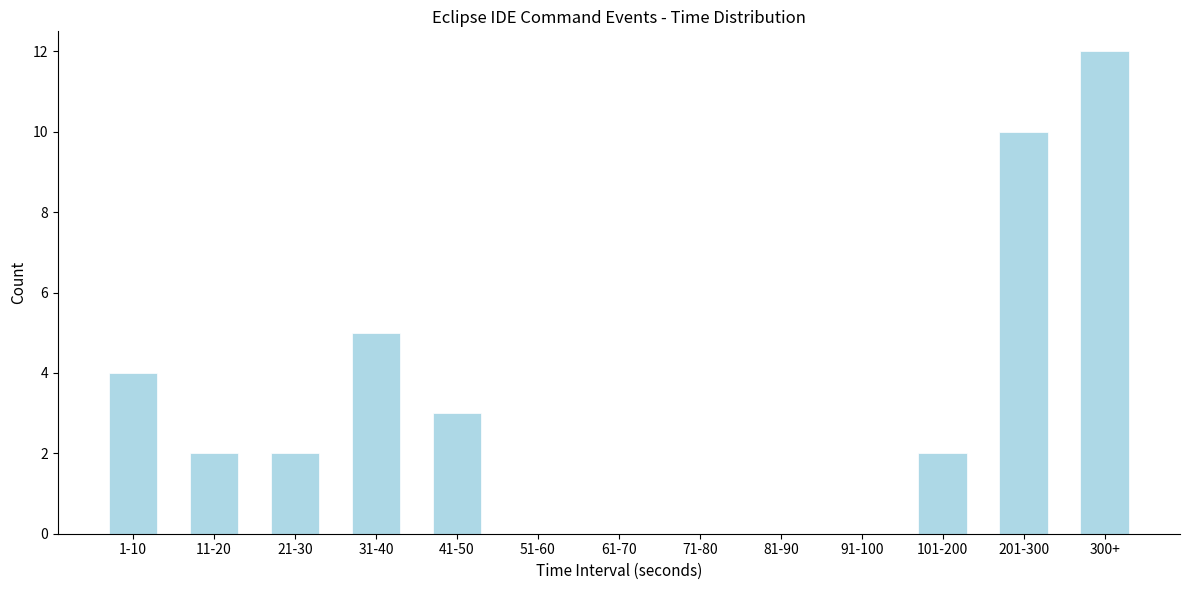

Reading left to right, list all the values displayed in this chart.

1-10=4	11-20=2	21-30=2	31-40=5	41-50=3	51-60=0	61-70=0	71-80=0	81-90=0	91-100=0	101-200=2	201-300=10	300+=12